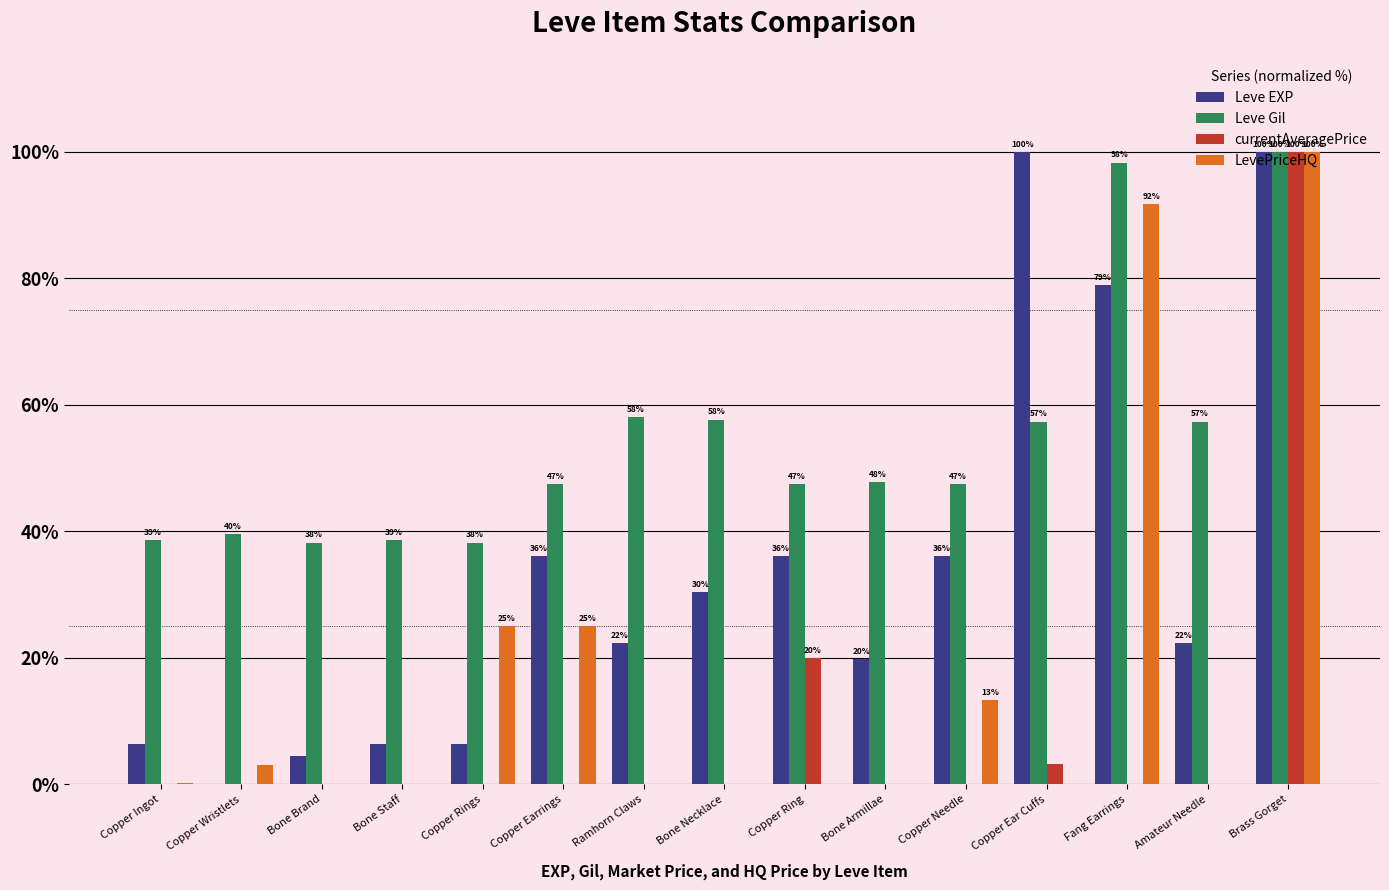

What is the greatest value displayed?

100.0